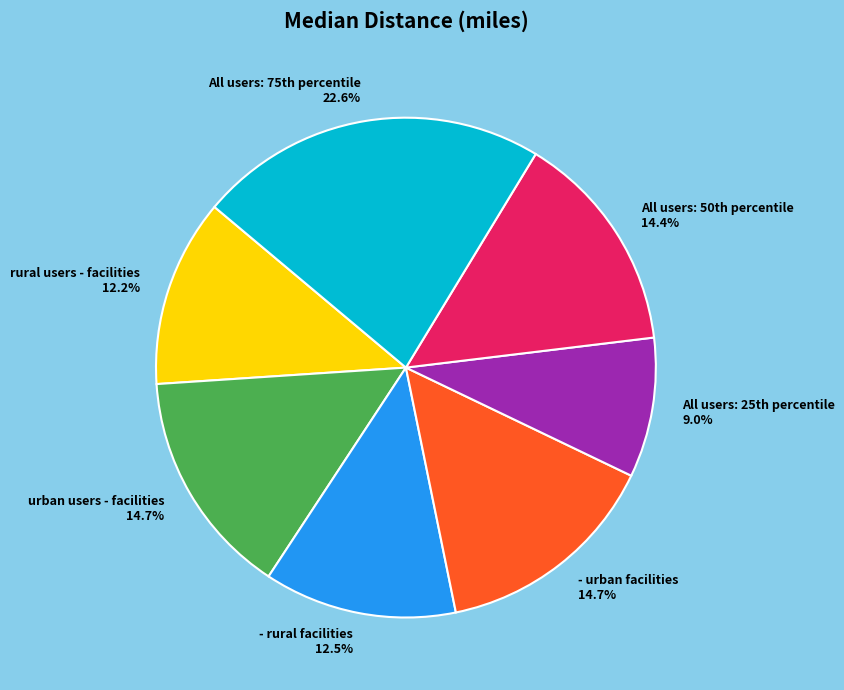

Is the sum of - rural facilities and urban users - facilities greater than half?

No